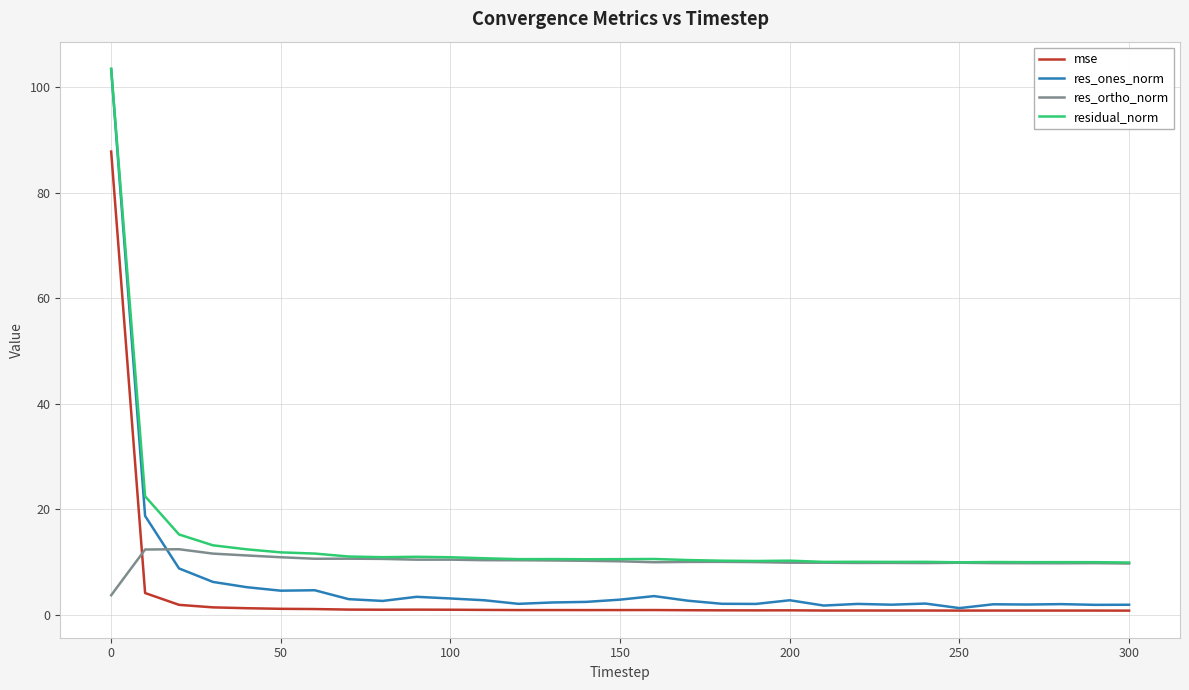

What is the maximum value for residual_norm?

103.5